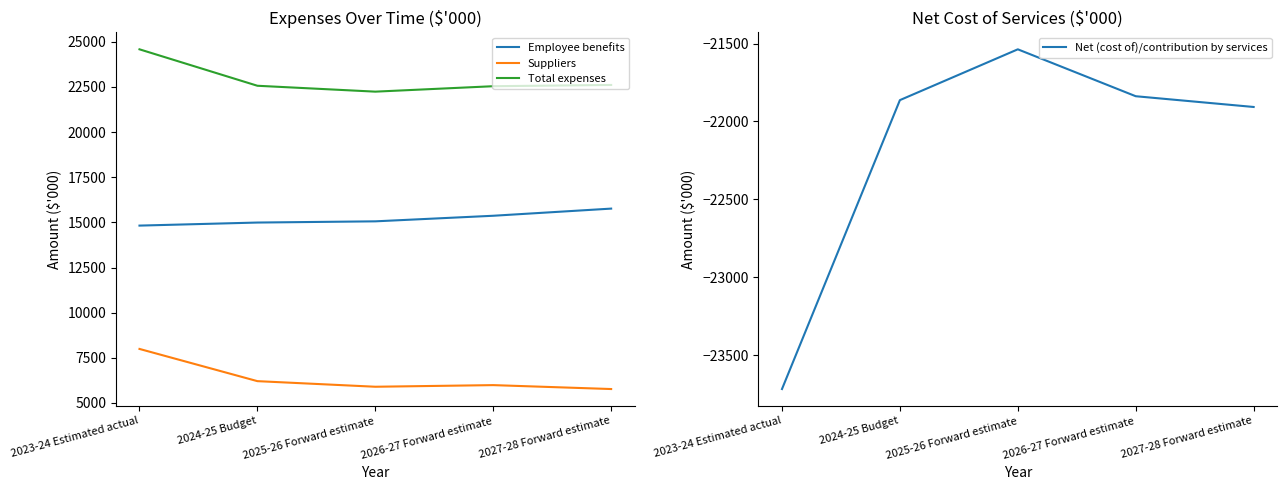

Is the value of Total expenses at 2025-26 Forward estimate greater than the value of Suppliers at 2027-28 Forward estimate?

Yes